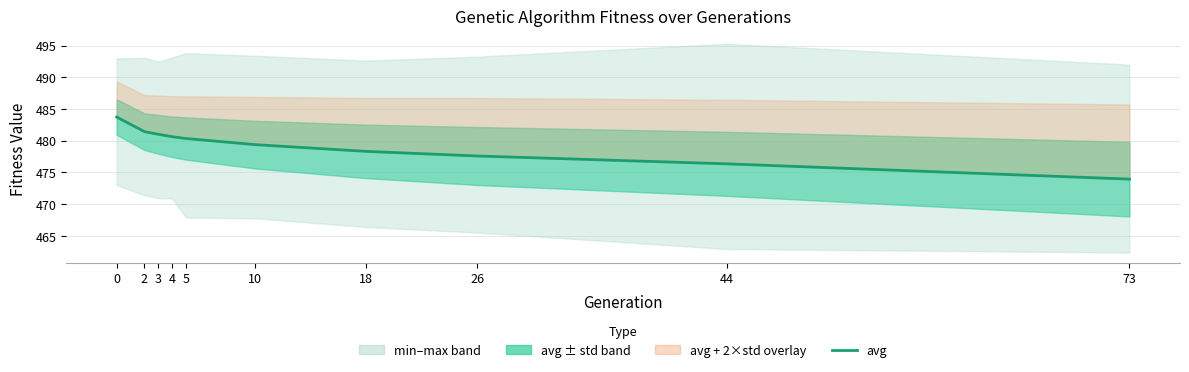

Approximately how many times larger is the value at 3 compared to 5?

1.0